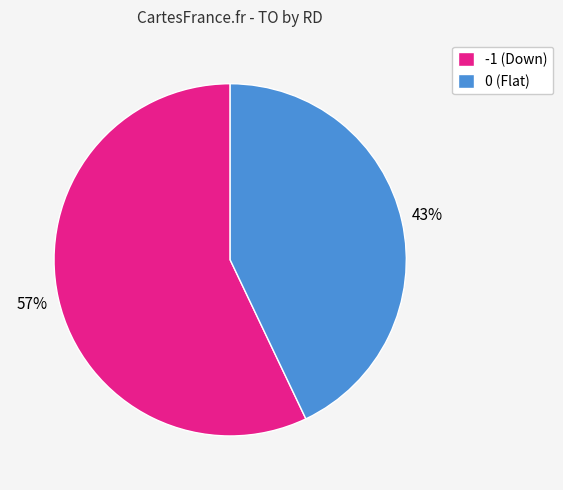

The -1 (Down) slice represents 45% of the pie. True or false?

False